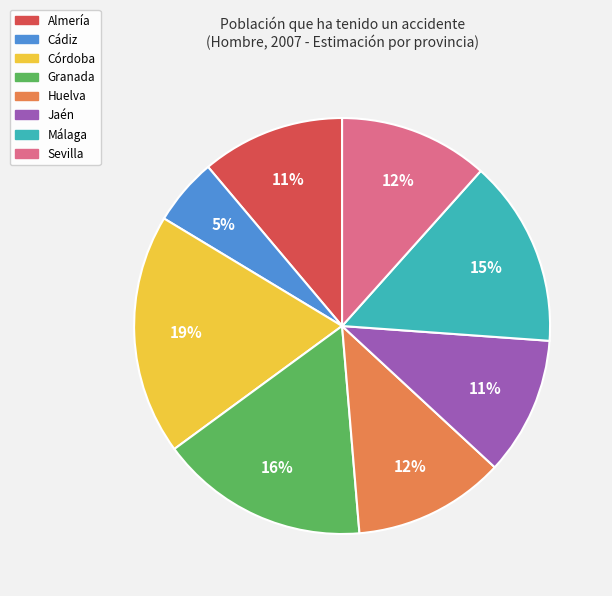

To the nearest percent, what is the difference between the Jaén and Córdoba slice percentages?

8%